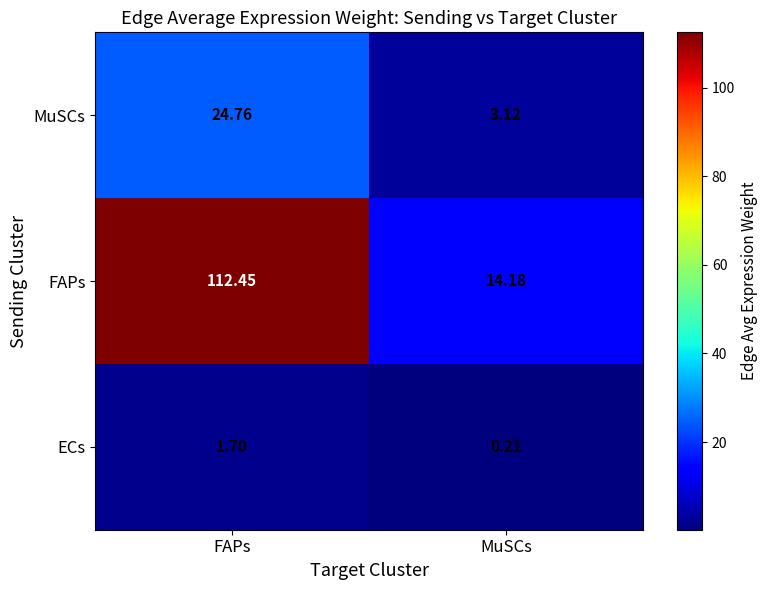

Which category has the lowest value in the MuSCs series?

MuSCs